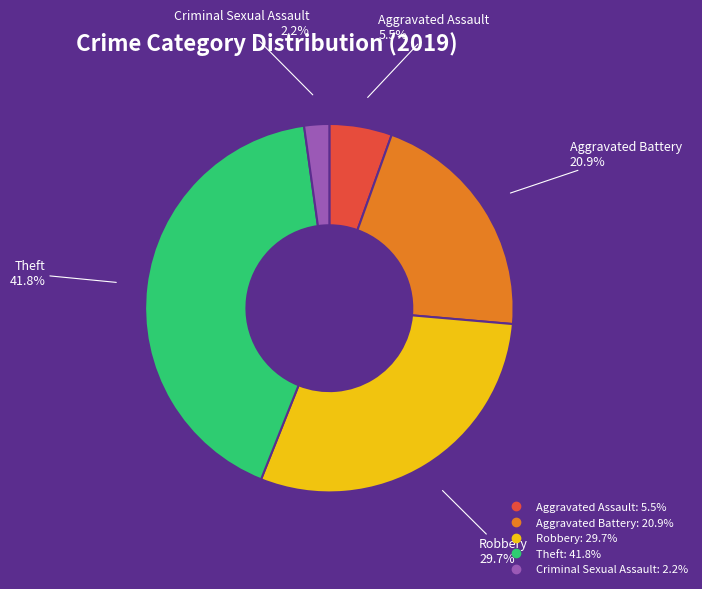

Is there a majority slice in this chart?

No